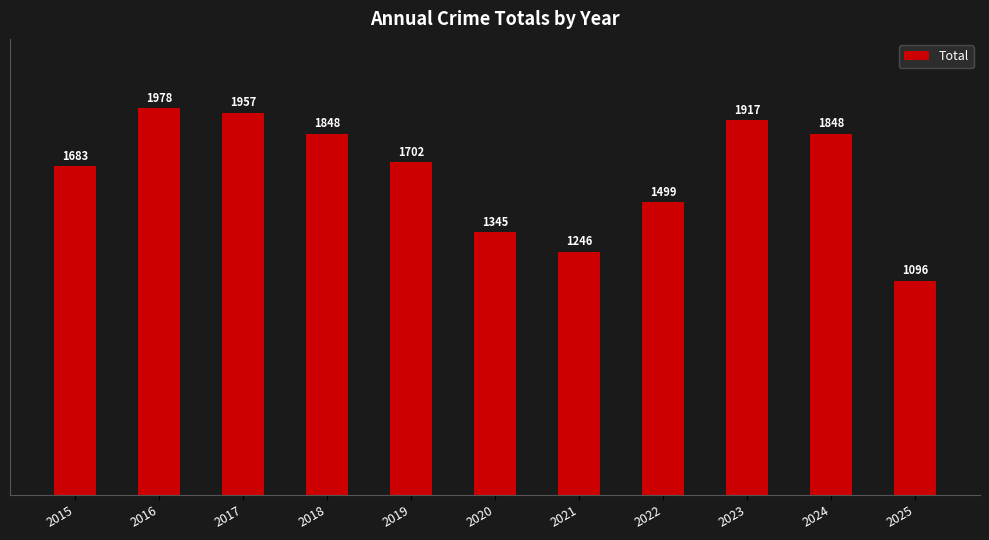

Where does the data first go above 1702?

2016